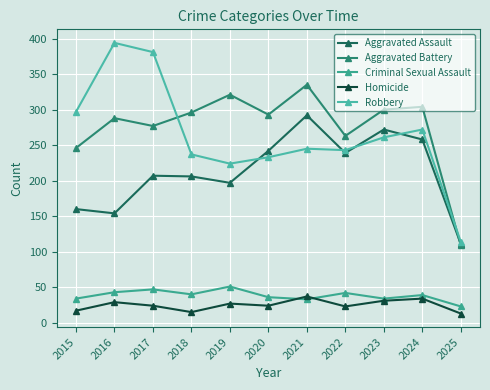

True or false: Homicide has a value of 34 at 2024.

True